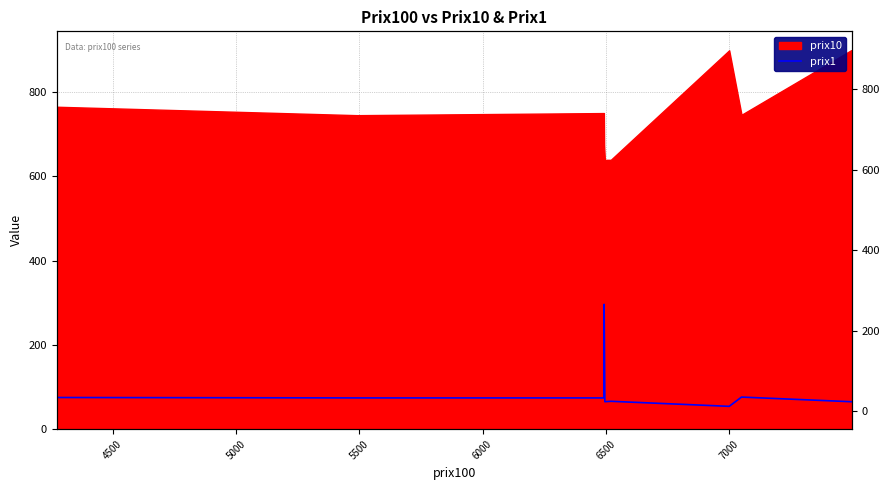

How many points are lower than both their immediate neighbors (excluding endpoints)?

2